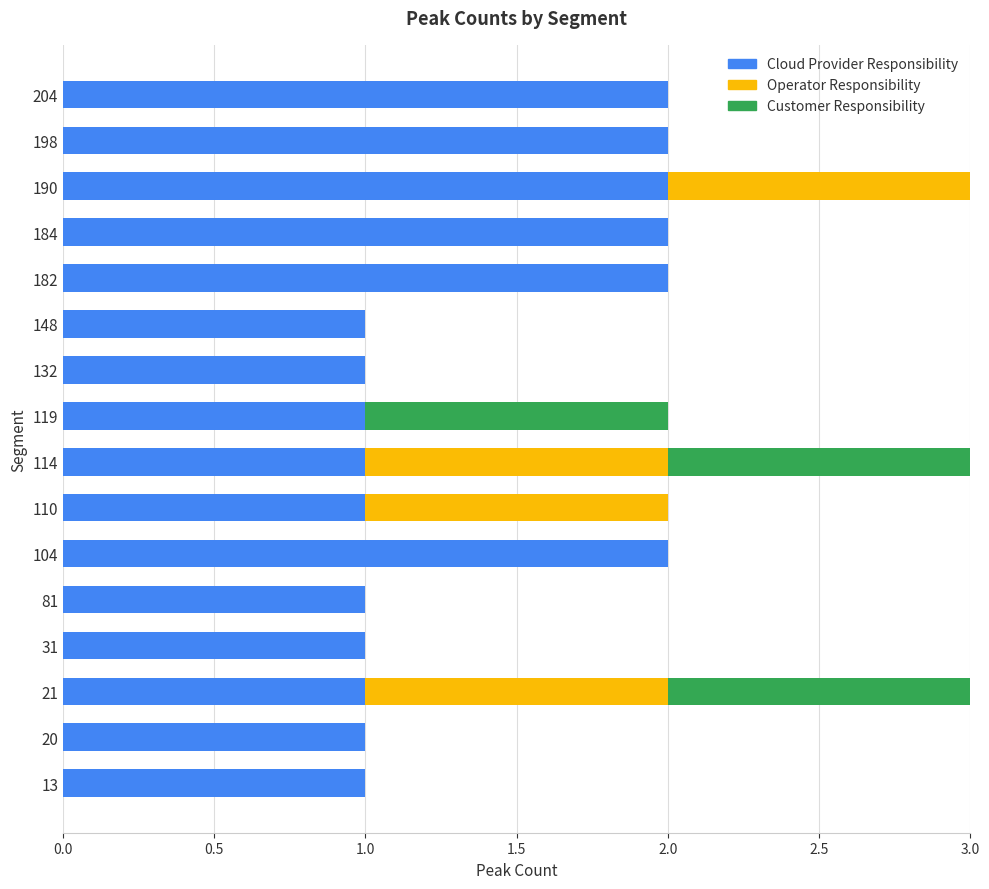

True or false: Cloud Provider Responsibility has a value of 3 at 190.

False